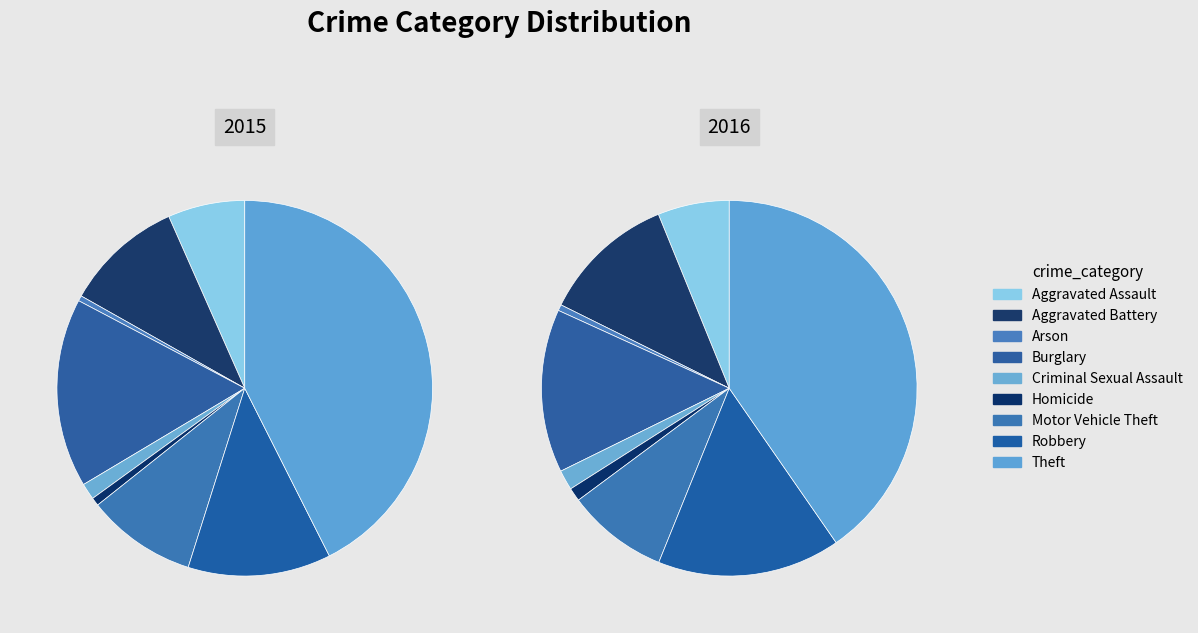

What portion of the pie excludes Homicide?

99.3%